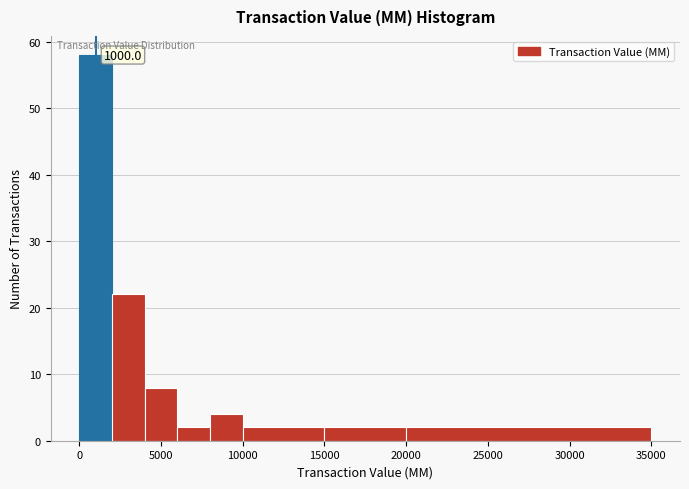

Over which range of the x-axis is the bar tallest?

0 to 2000